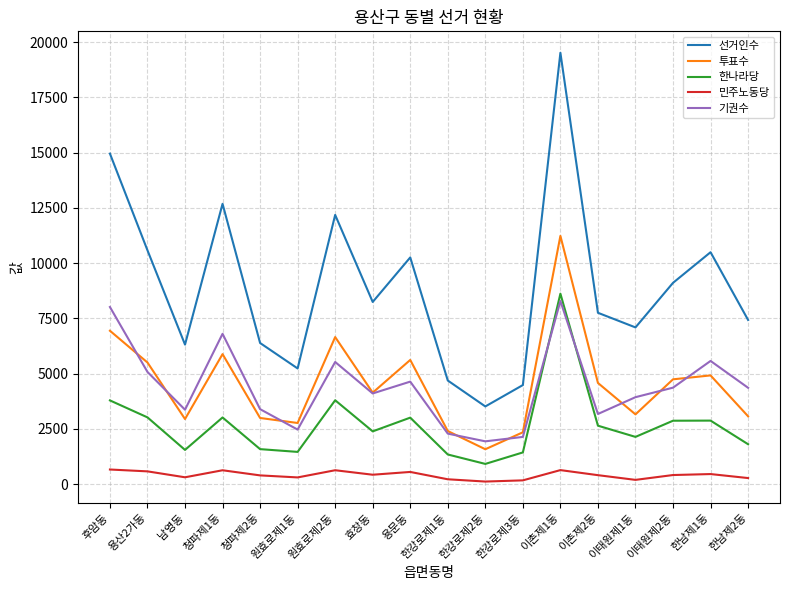

What is the difference between the maximum and second lowest values in the 한나라당 series?

7277